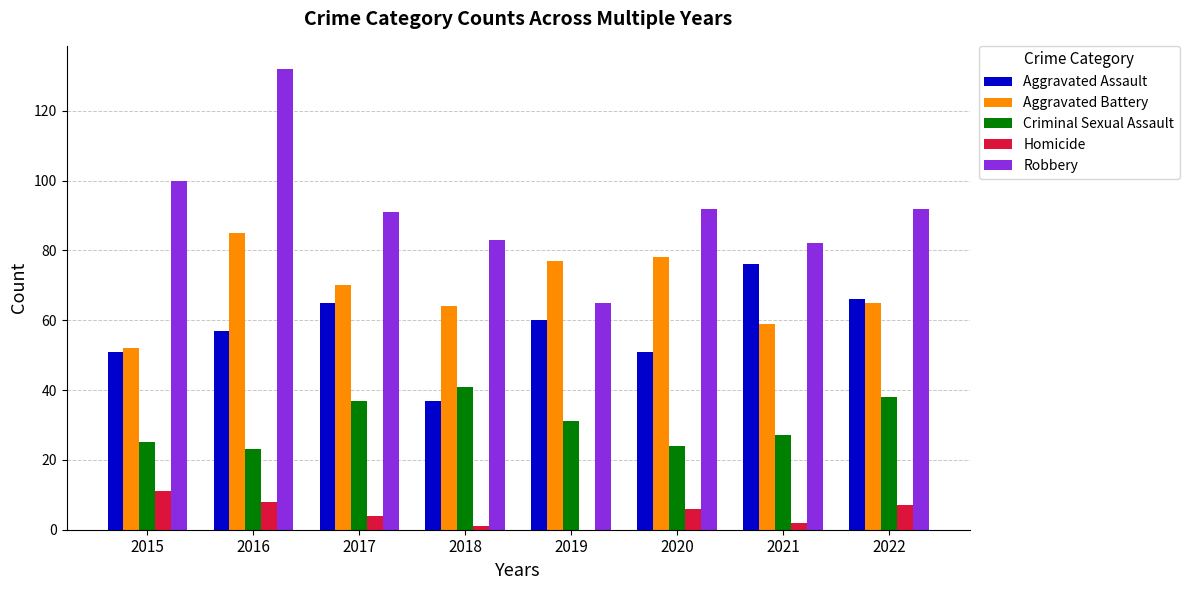

What is the sum of all Robbery values?

737